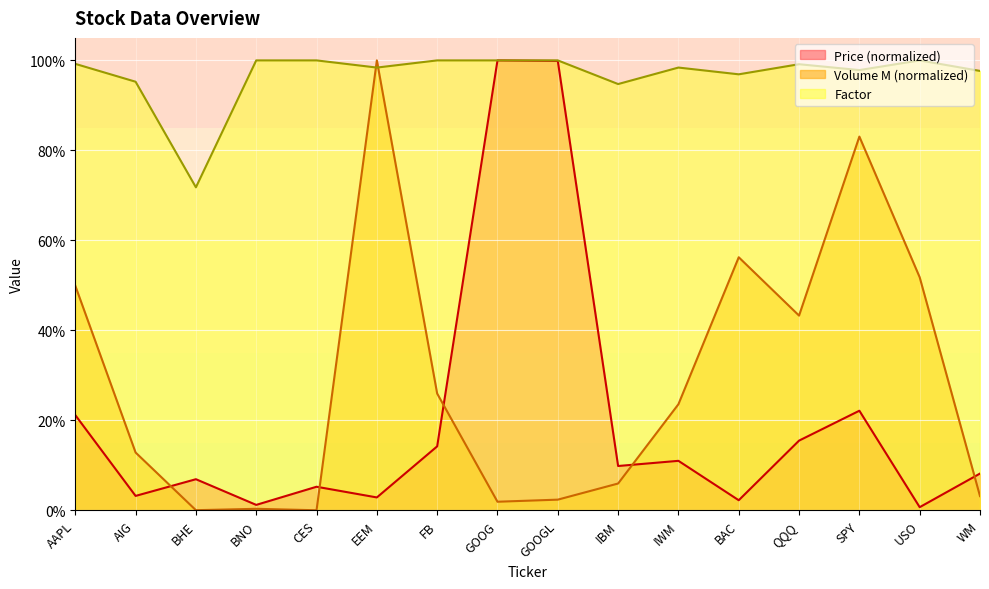

Is it true that Factor equals 1.0 at IWM?

True